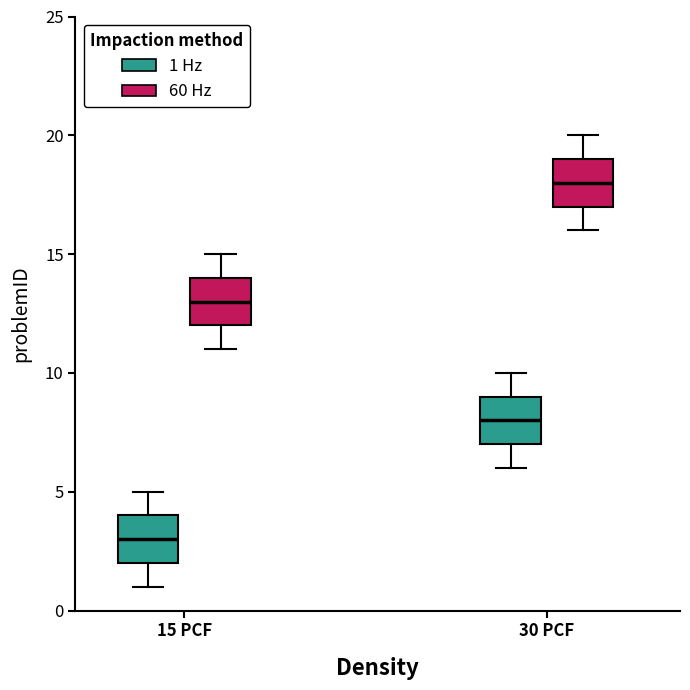

Which box's median line is the highest?

30 PCF (60 Hz)